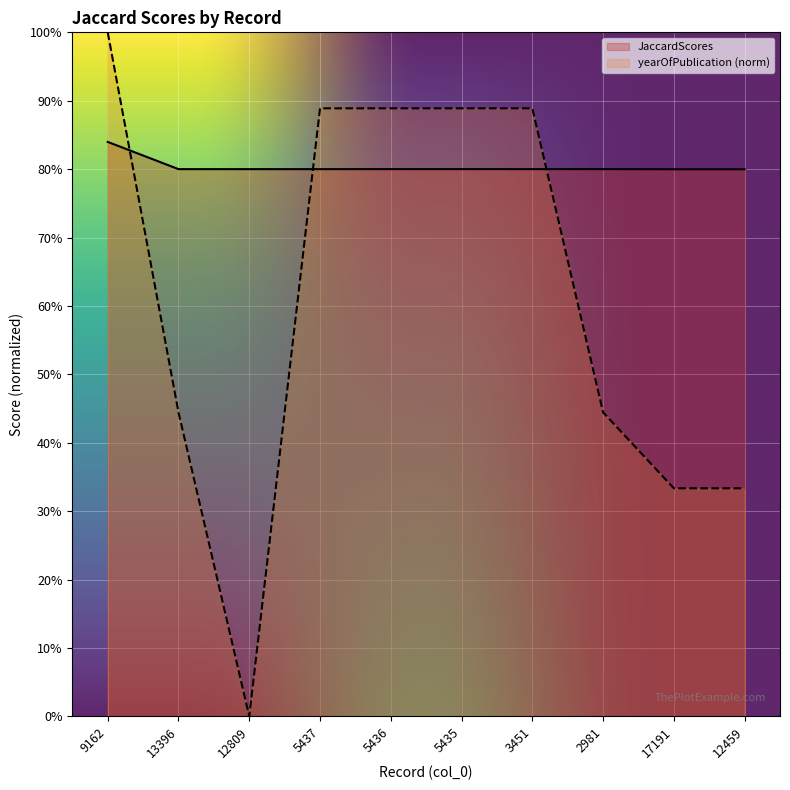

Rank the categories by value from highest to lowest.

9162, 13396, 12809, 5437, 5436, 5435, 3451, 2981, 17191, 12459